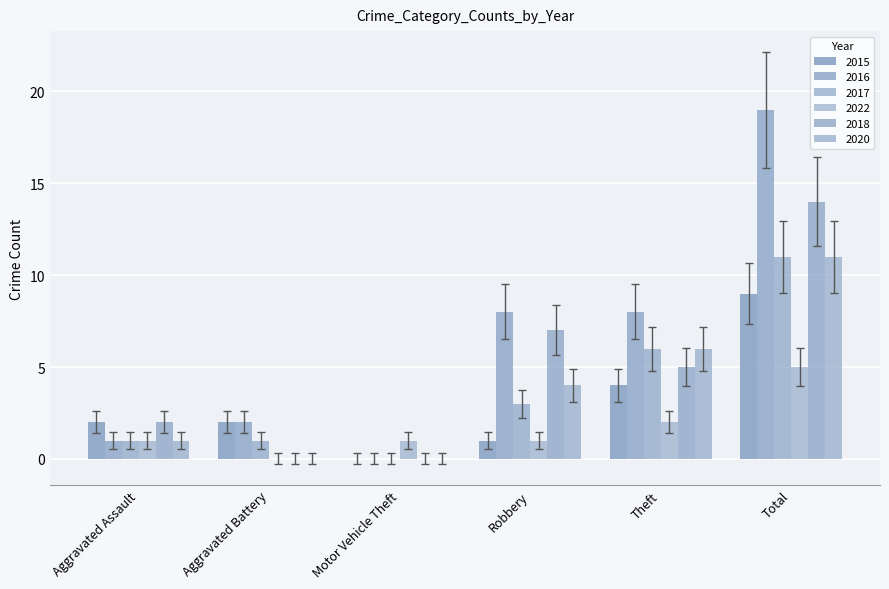

Are the bars grouped side by side (vs. stacked)?

Yes